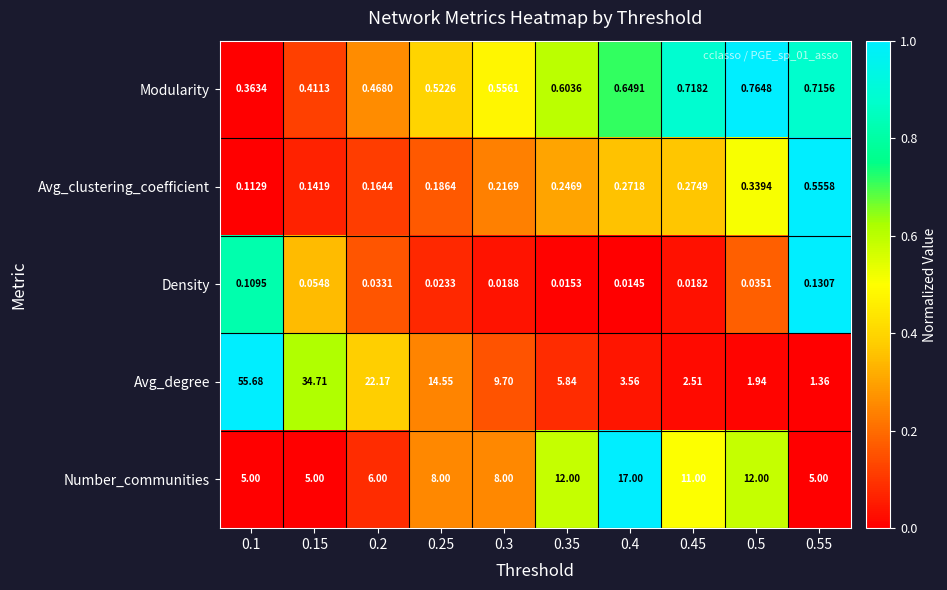

At 0.45, list the series in order from largest to smallest.

Number_communities, Avg_degree, Modularity, Avg_clustering_coefficient, Density